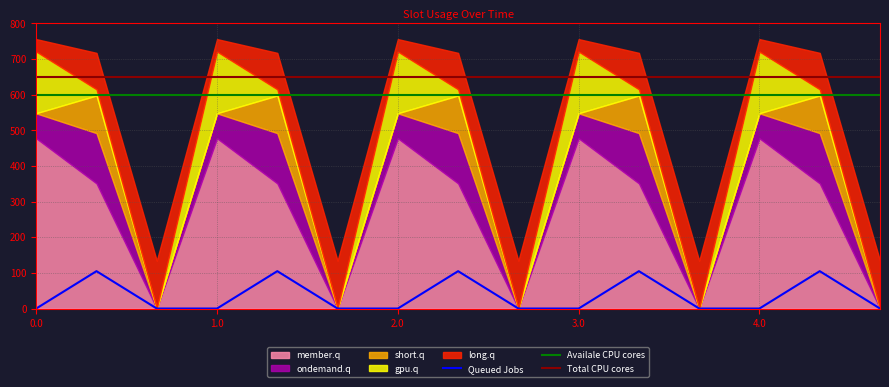

What is the highest value of the Queued Jobs series?

104.8